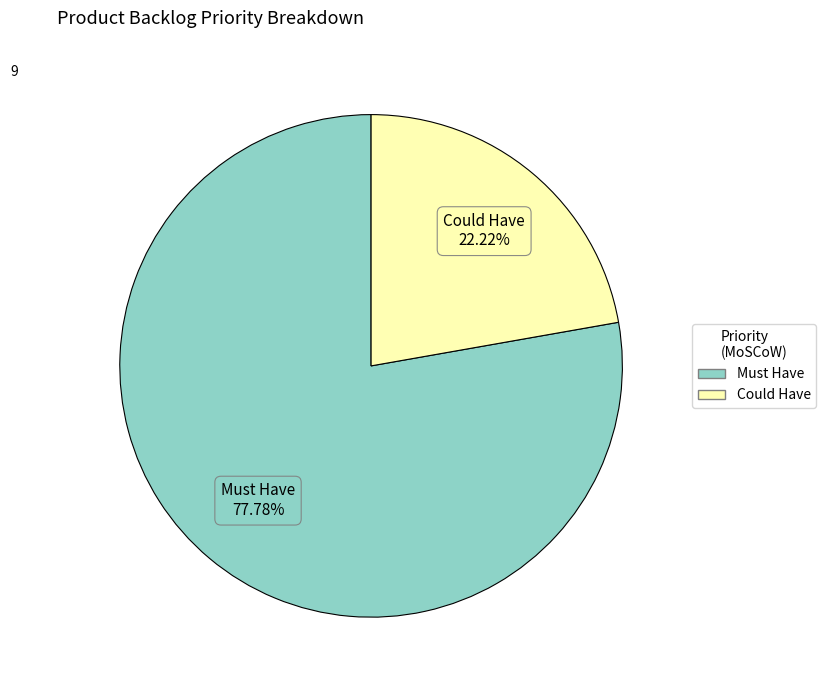

To the nearest percent, what portion does Must Have represent?

78%